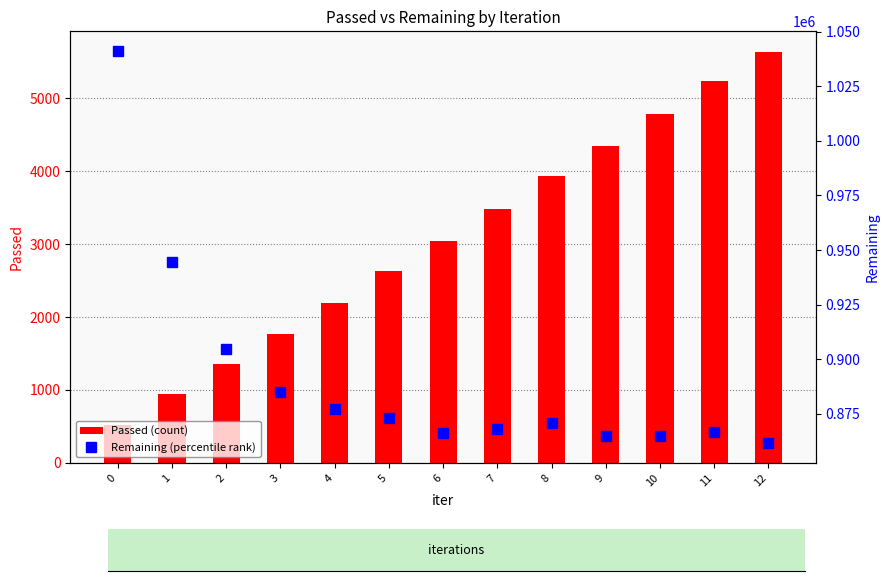

Reading left to right, what are all the values shown in this chart?

Passed: 520	945	1359	1773	2198	2626	3041	3485	3936	4345	4783	5231	5636
Remaining: 1041175	944736	904740	885045	877079	872962	866020	867893	870800	864671	864993	866760	861537